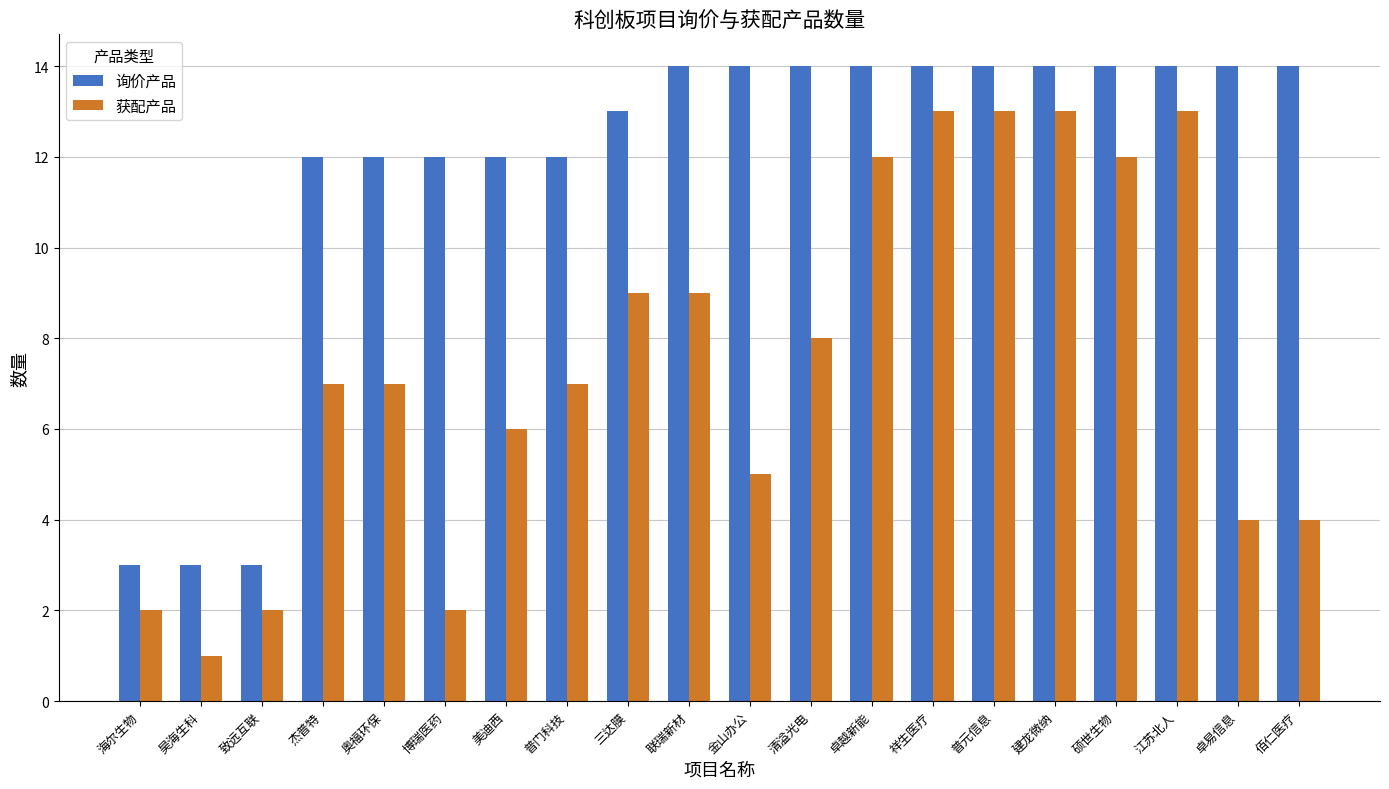

Is the value of 获配产品 at 致远互联 greater than the value of 询价产品 at 三达膜?

No